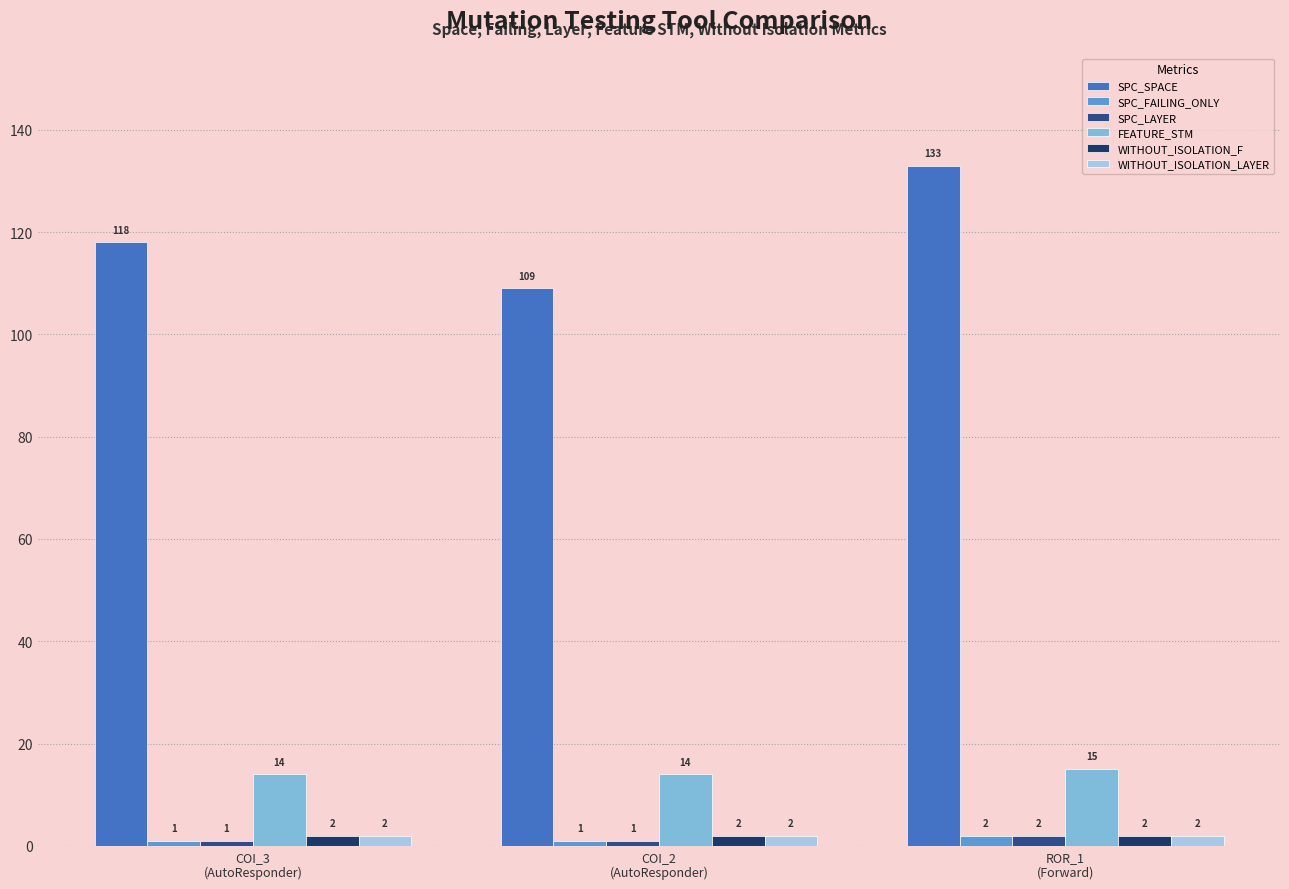

What is the sum of the FEATURE_STM values at COI_3
(AutoResponder) and ROR_1
(Forward)?

29